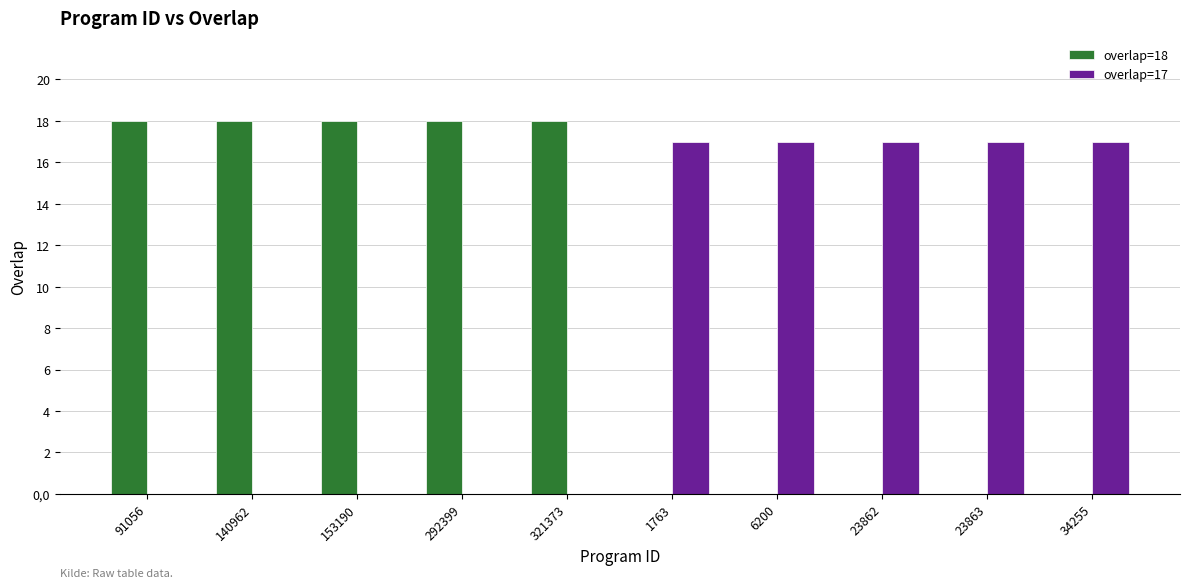

The value of overlap=17 at 321373 is 10. True or false?

False